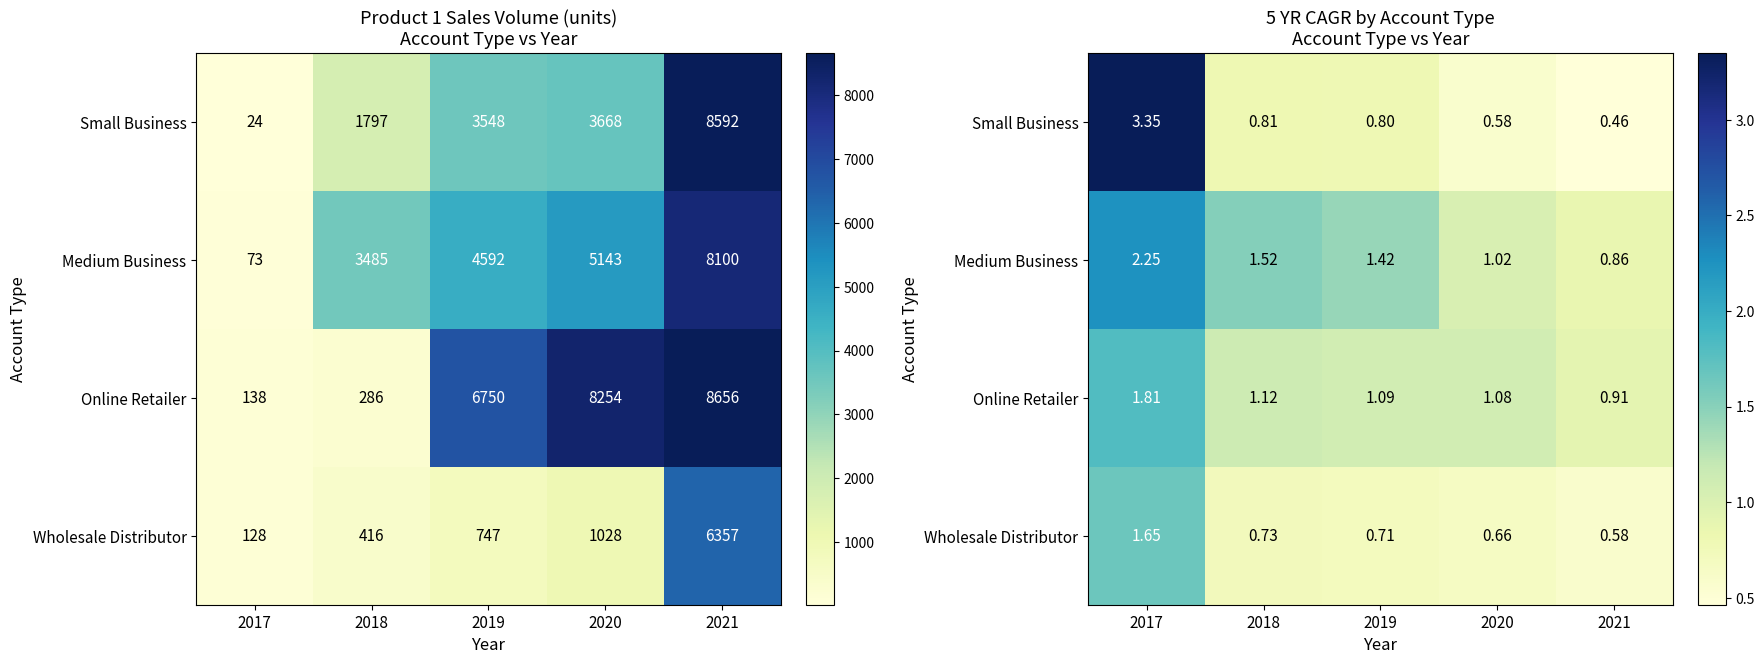

What is the minimum value shown in the chart?

0.5